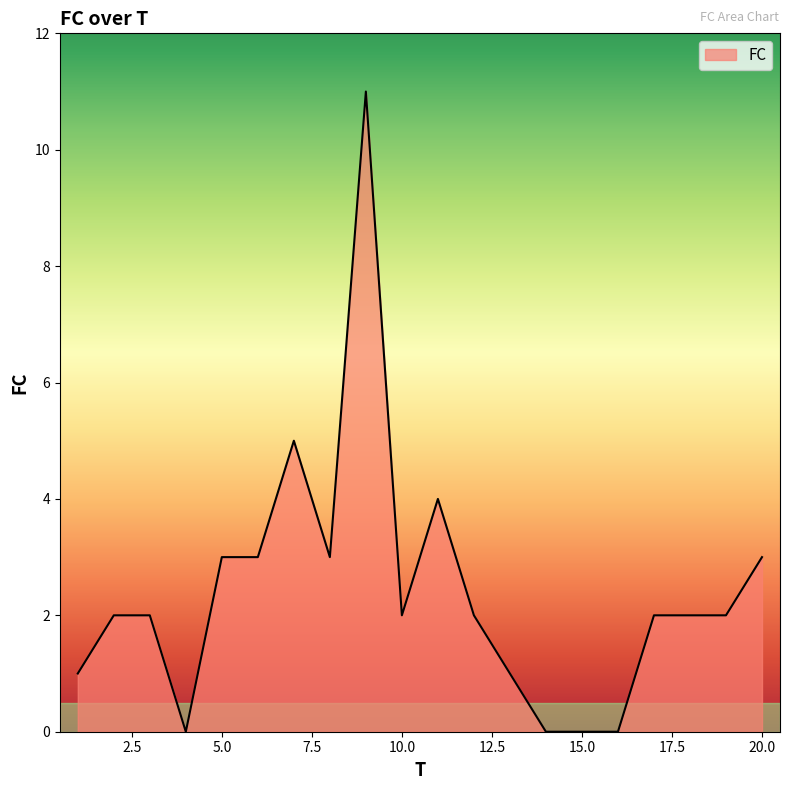

How many lines are shown in the chart?

1